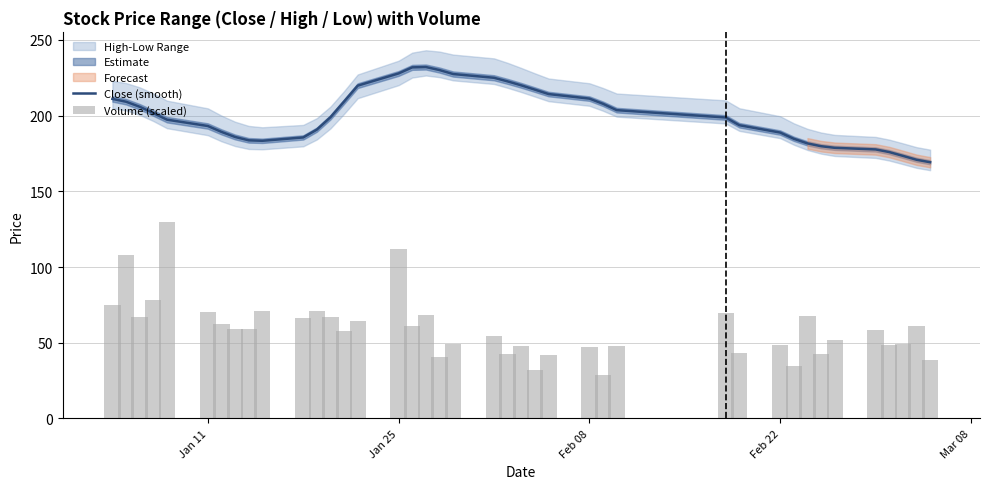

What is the difference between the highest and lowest values at Feb 08?

164.3